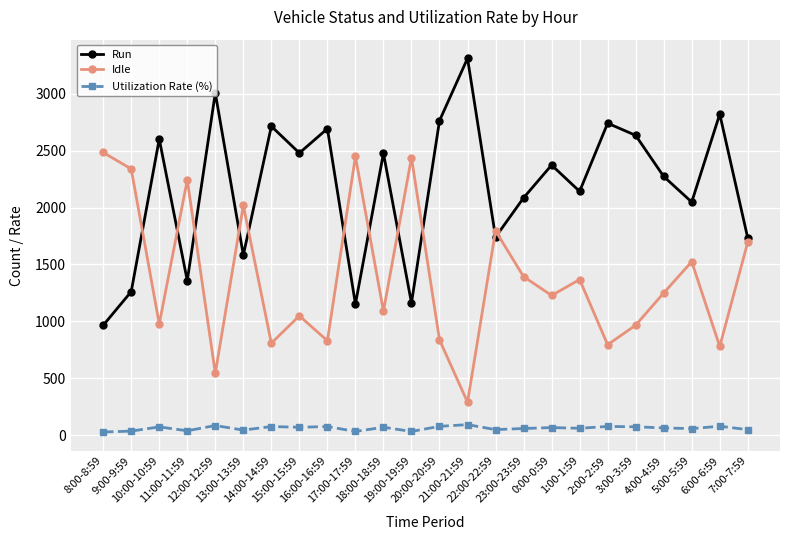

Which series has the largest range (max minus min)?

Run